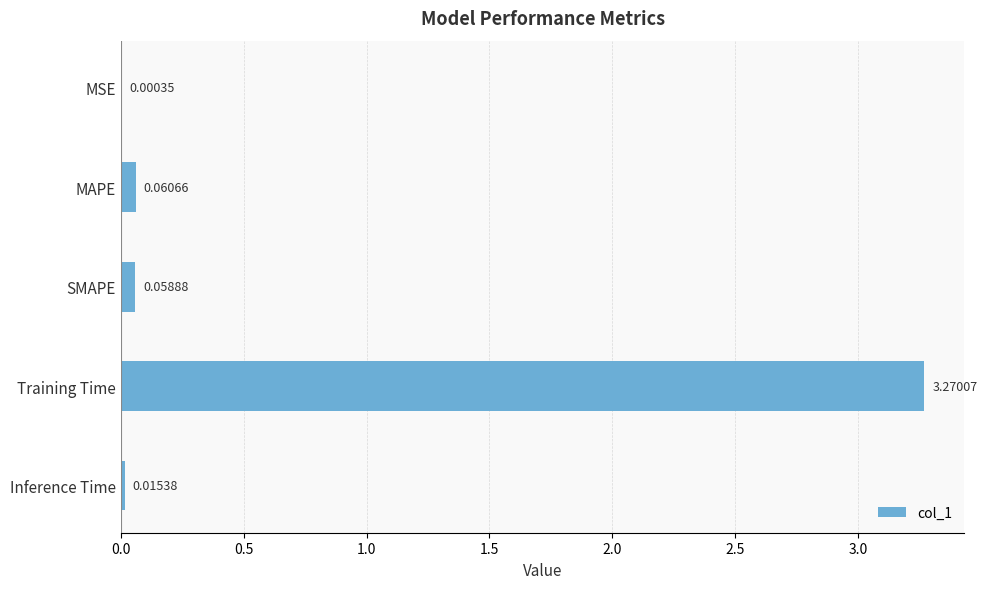

Which category has the highest value across all series?

Training Time